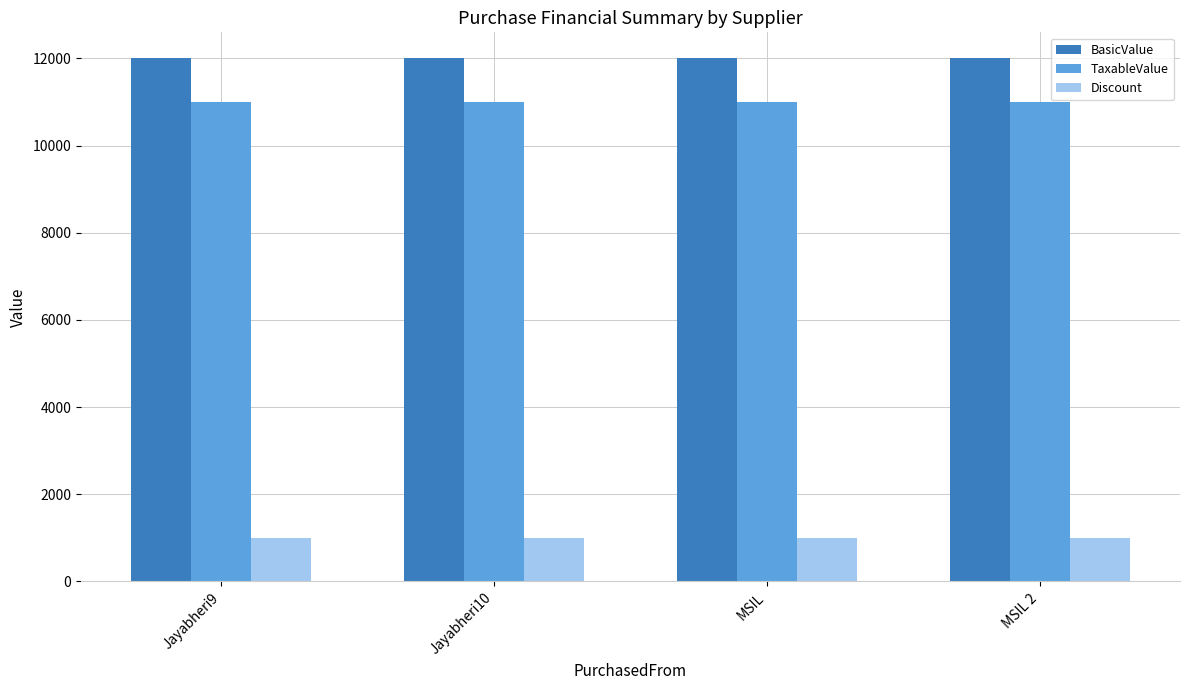

What is the sum of all TaxableValue values?

44000